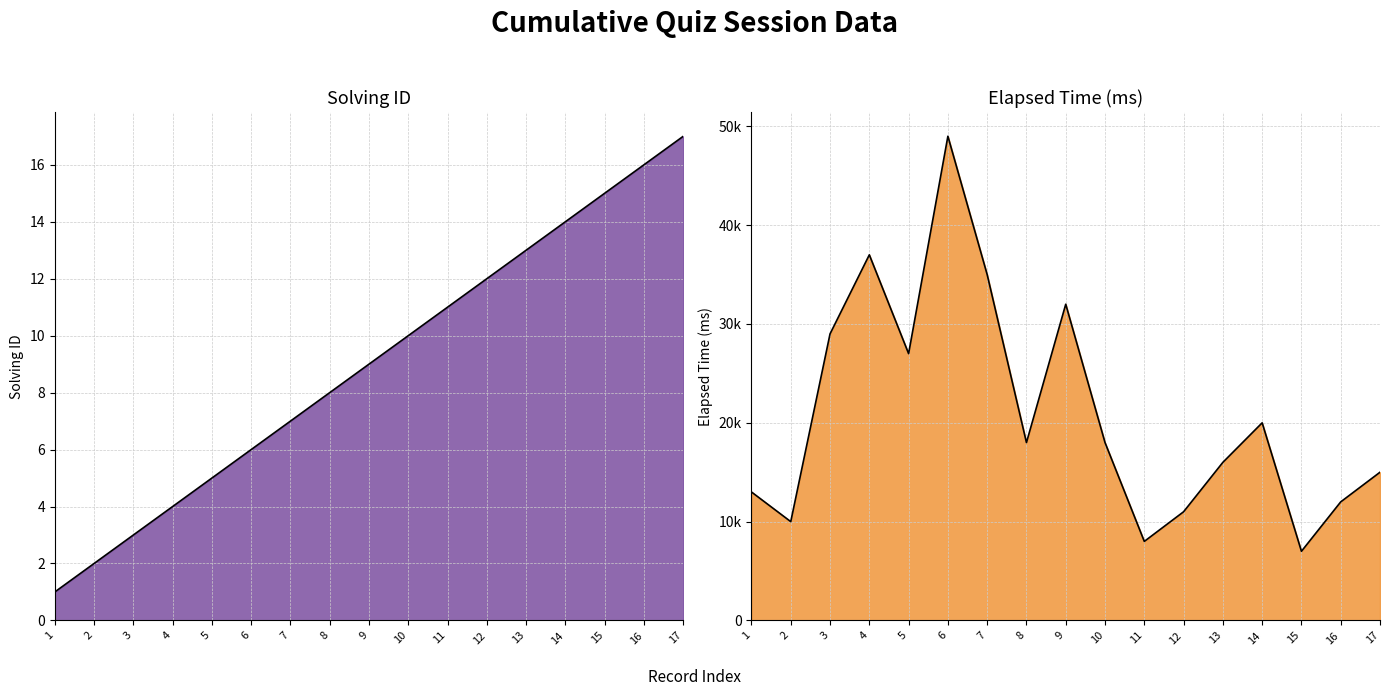

In elapsed_time, how many points are higher than both neighbors (excluding endpoints)?

4